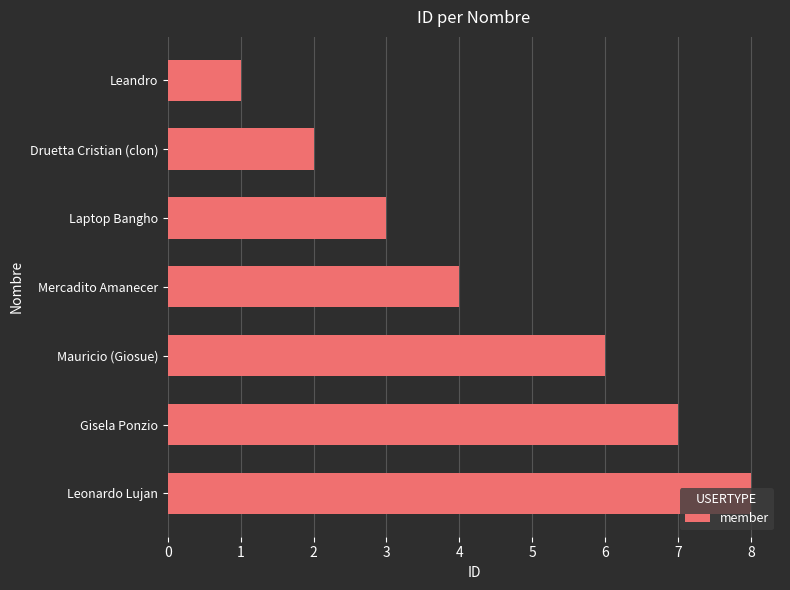

What is the approximate value at Laptop Bangho?

3